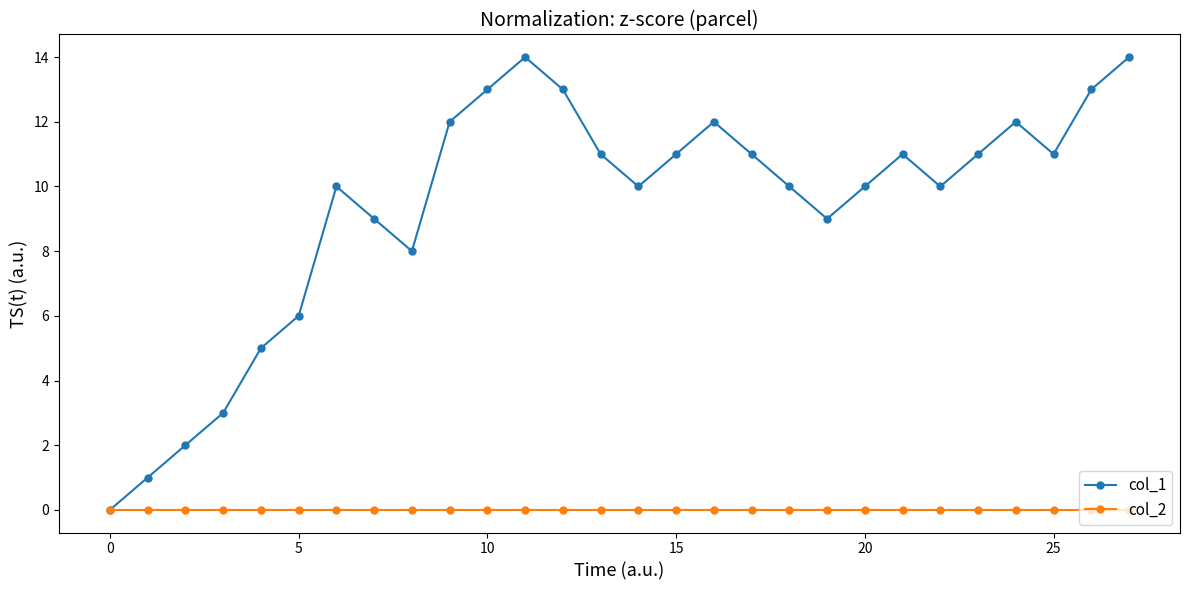

Which series has the widest spread of values?

col_1